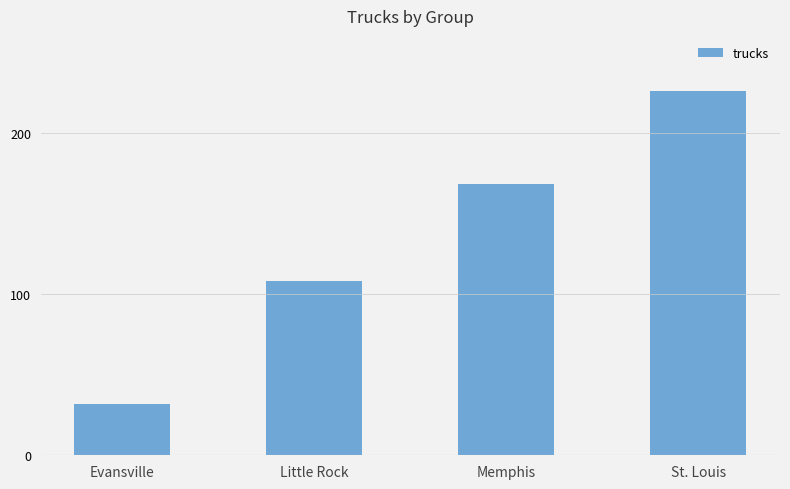

Reading left to right, what are all the values shown in this chart?

Evansville=32	Little Rock=108	Memphis=168	St. Louis=226